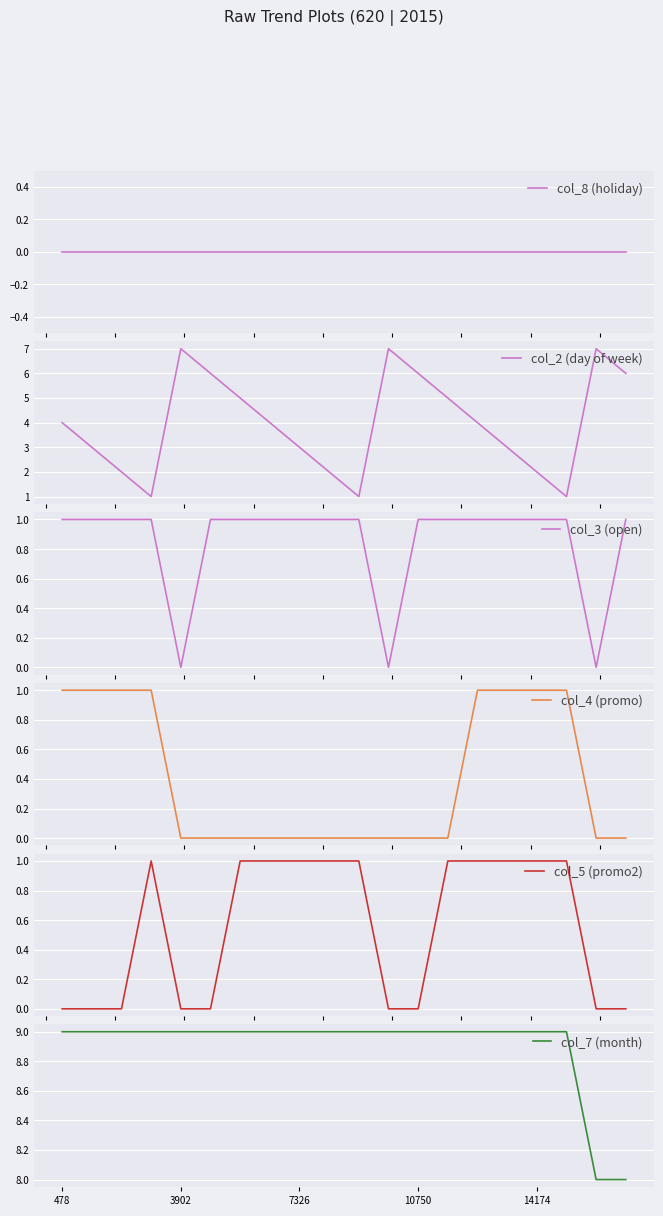

Is it true that col_7 (month) equals 9 at 10750?

True